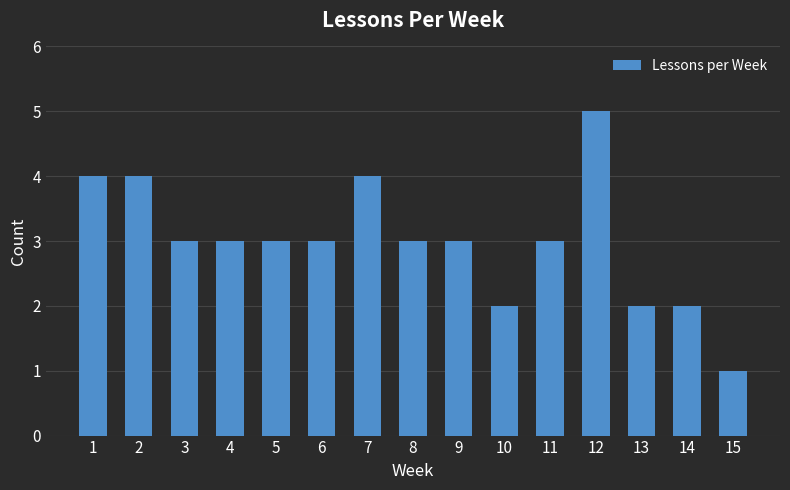

Reading left to right, extract all data points from this chart.

4	4	3	3	3	3	4	3	3	2	3	5	2	2	1